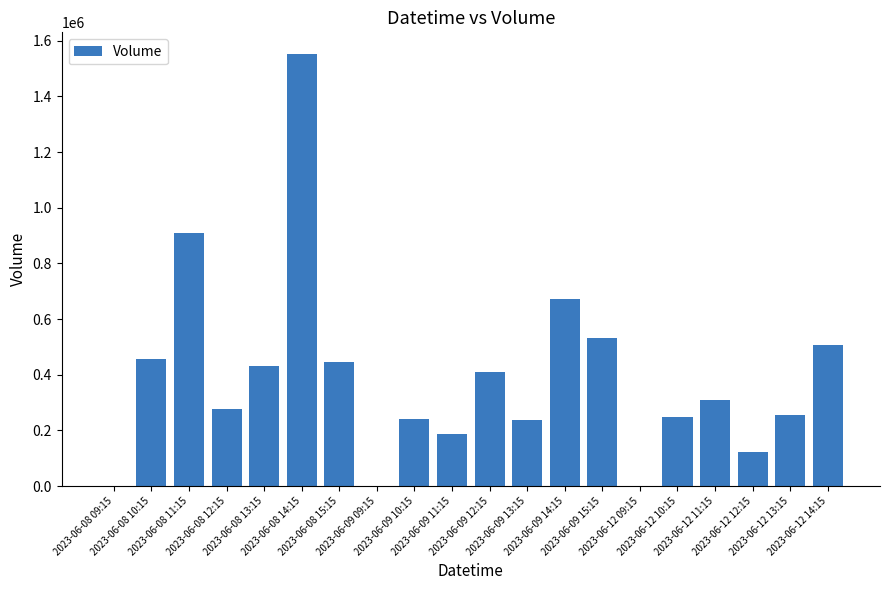

What is the sum of the values at 2023-06-08 15:15 and 2023-06-08 13:15?

875367